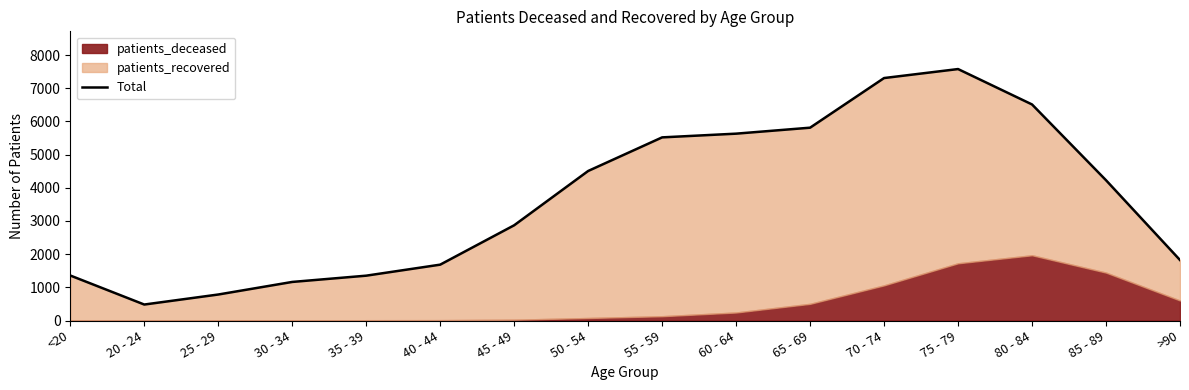

What is the label of the 5th point from the right?

70 - 74